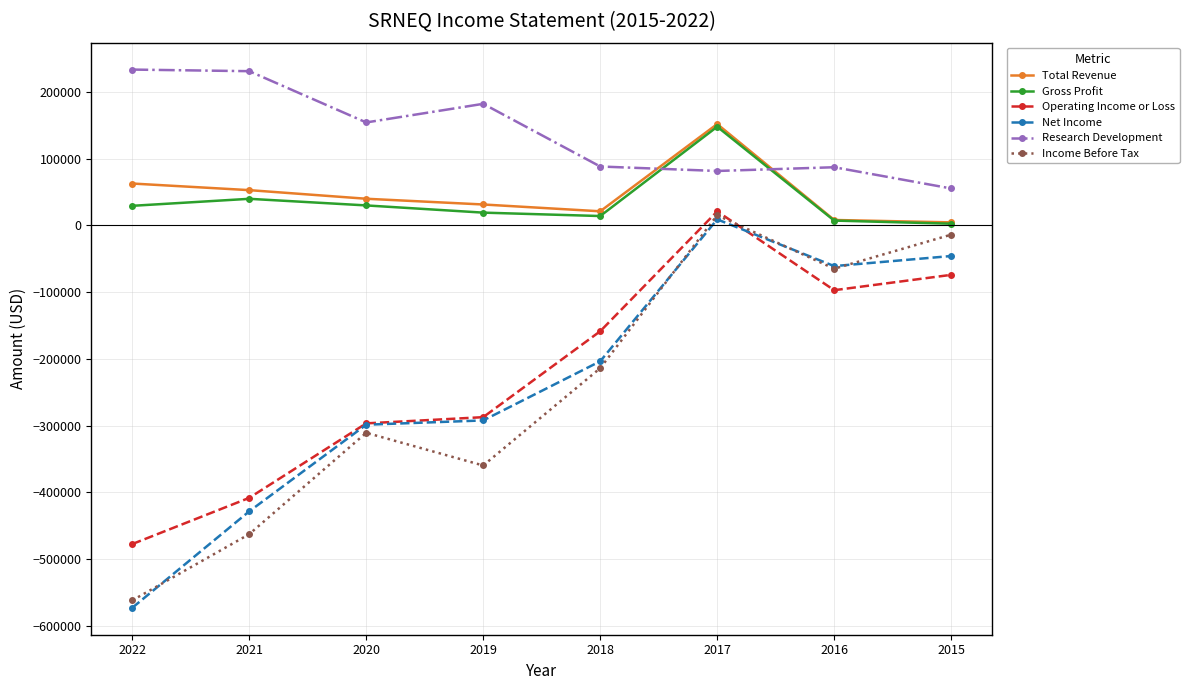

Which series changed the most between 2020 and 2015?

Income Before Tax